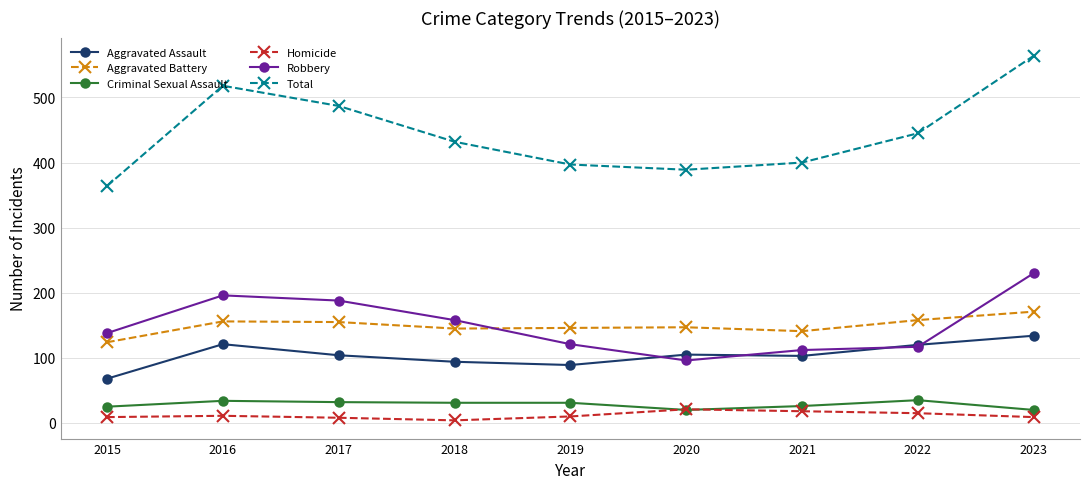

True or false: Aggravated Battery has a value of 155 at 2017.

True